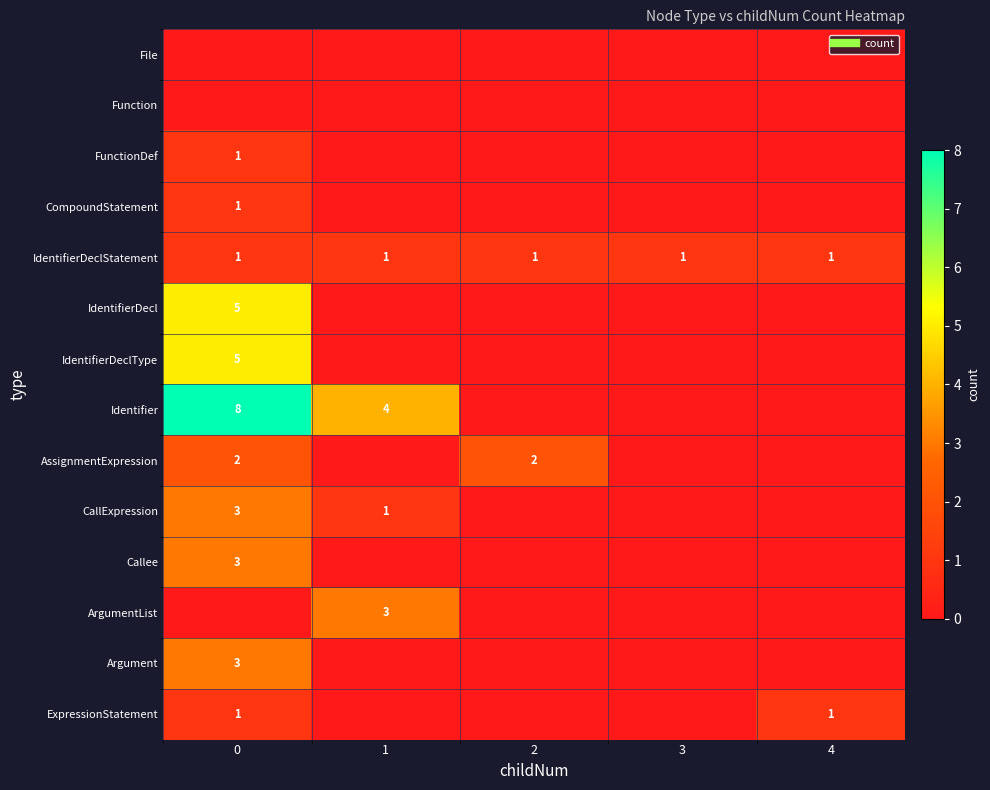

How many positive values does the ExpressionStatement series have?

2